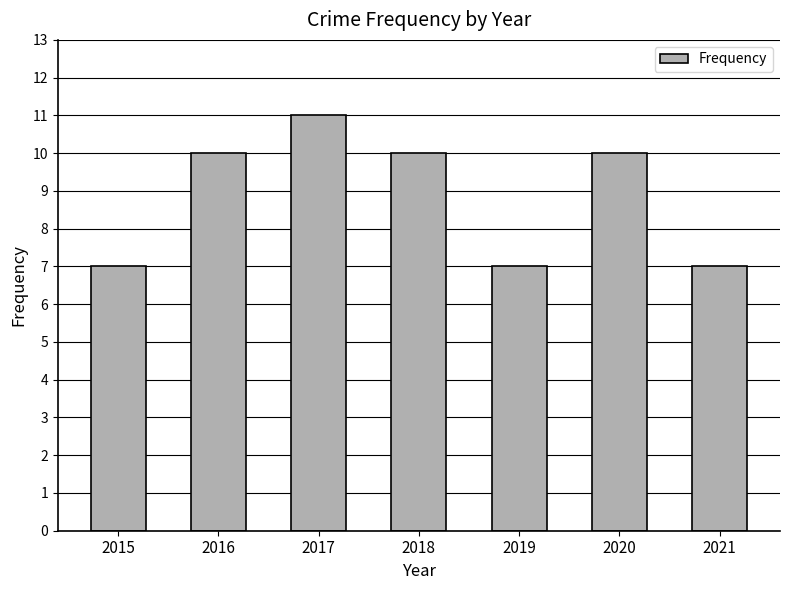

What value does the data have at 2015?

7